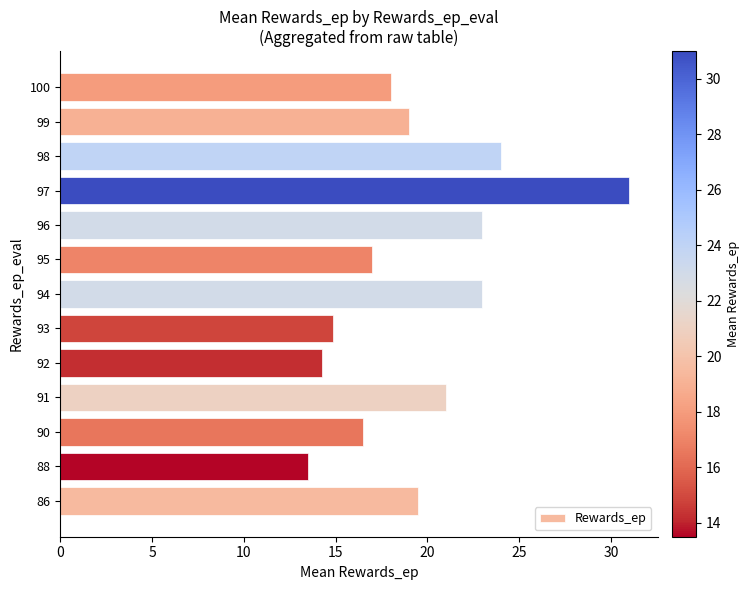

What is the change in value from 88 to 94?

+9.5